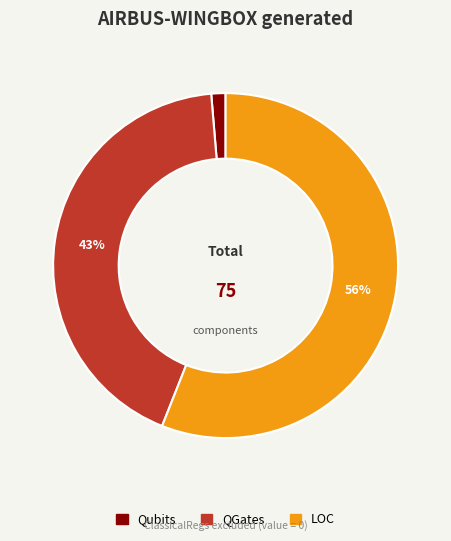

Count the number of slices in the pie.

3